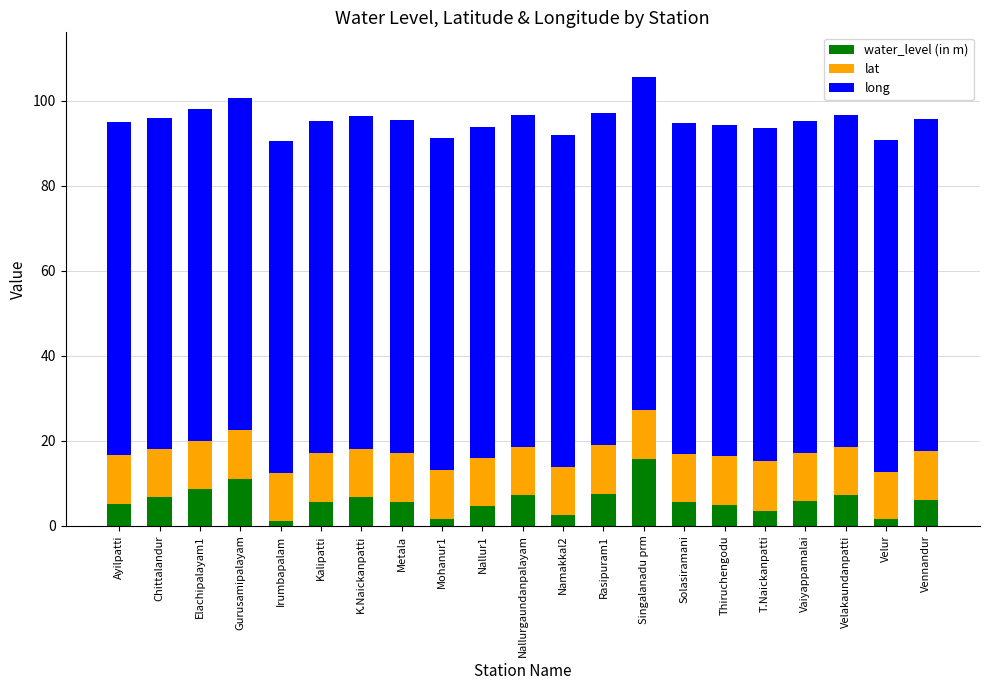

The water_level (in m) series shows 6.1 at Vennandur. True or false?

True